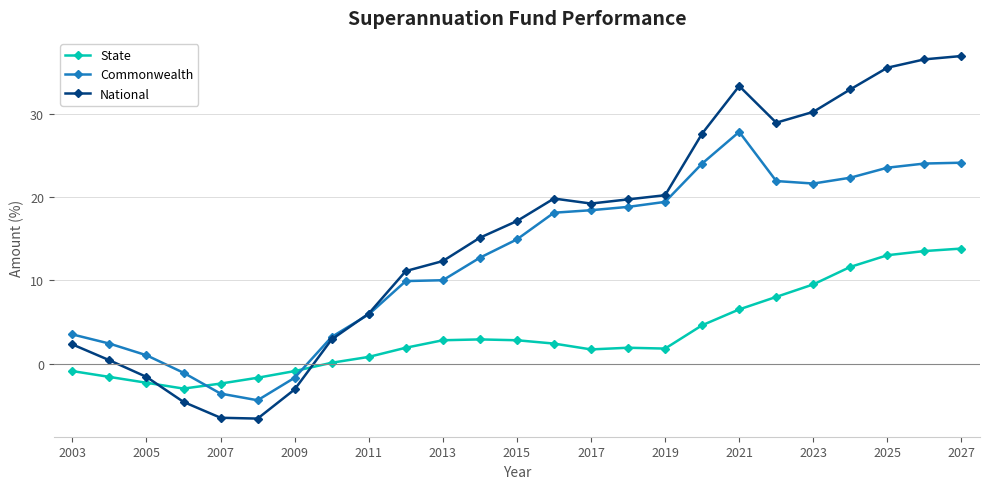

Which series has the widest spread of values?

National